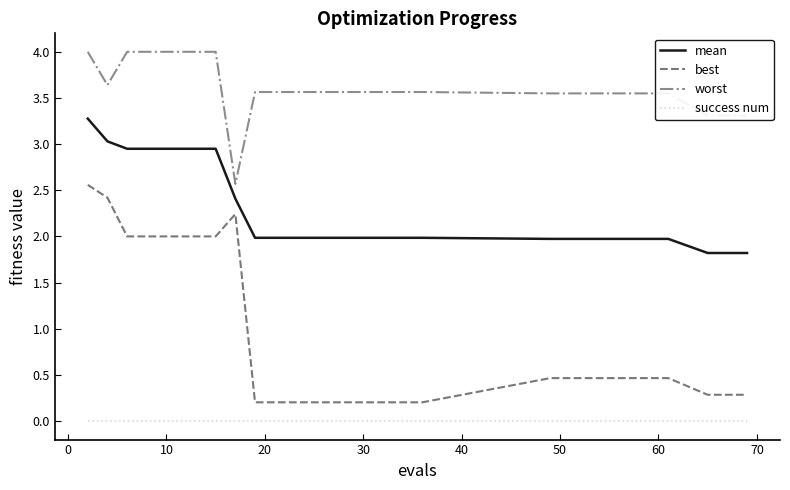

What is the highest value of the best series?

2.6